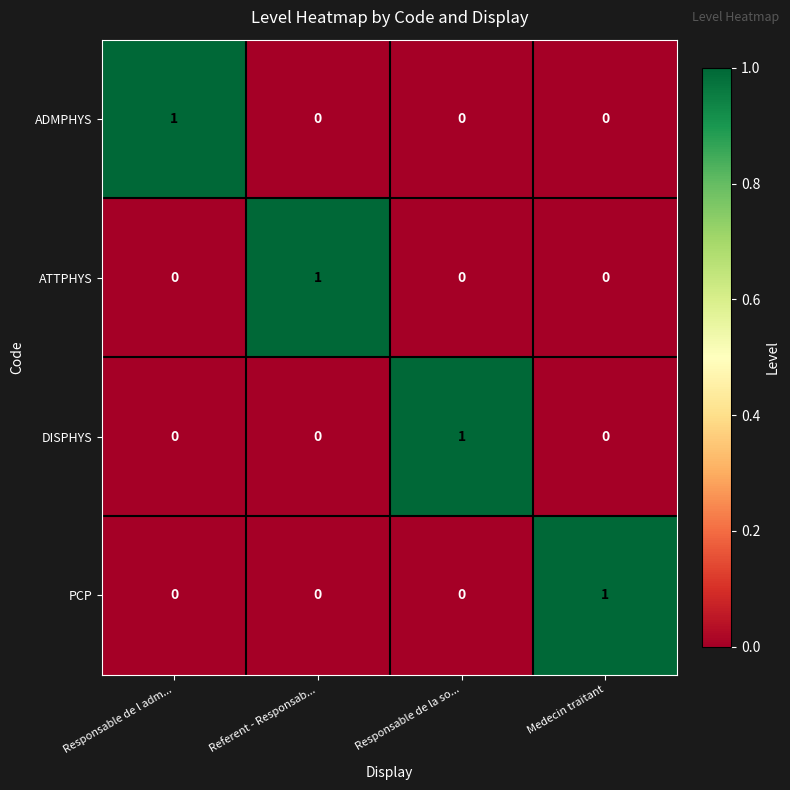

The ATTPHYS series shows -1 at Responsable de la so.... True or false?

False